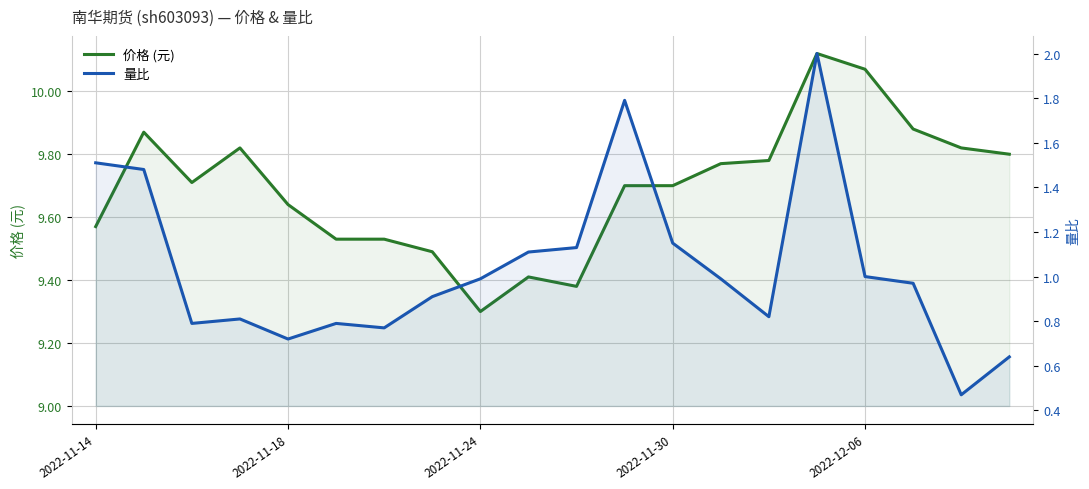

Reading left to right, transcribe all the data shown in this chart.

价格 (元): 9.6	9.9	9.7	9.8	9.6	9.5	9.5	9.5	9.3	9.4	9.4	9.7	9.7	9.8	9.8	10.1	10.1	9.9	9.8	9.8
量比: 1.5	1.5	0.8	0.8	0.7	0.8	0.8	0.9	1.0	1.1	1.1	1.8	1.1	1.0	0.8	2.0	1.0	1.0	0.5	0.6